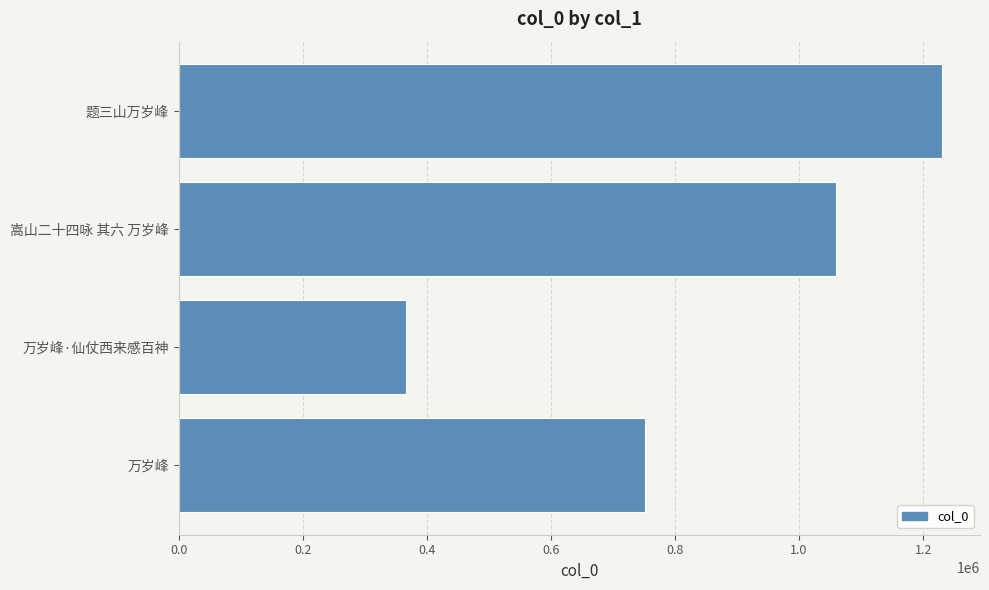

Is it true that the value at 万岁峰·仙仗西来感百神 is 118895?

False